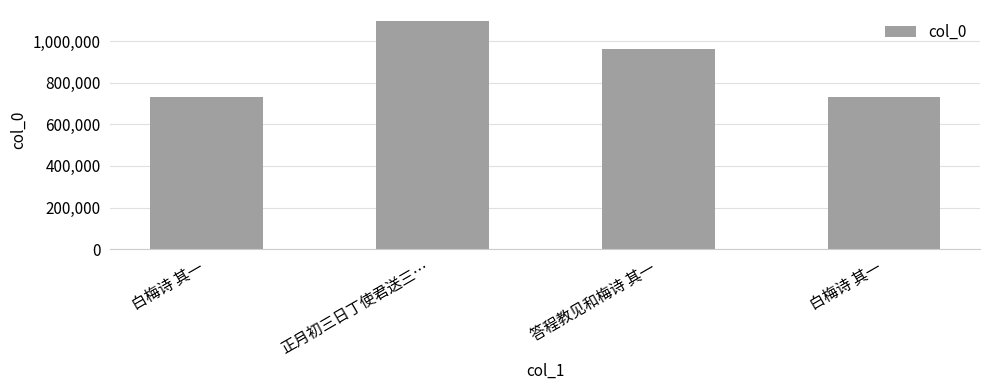

How many categories are shown in the chart?

4